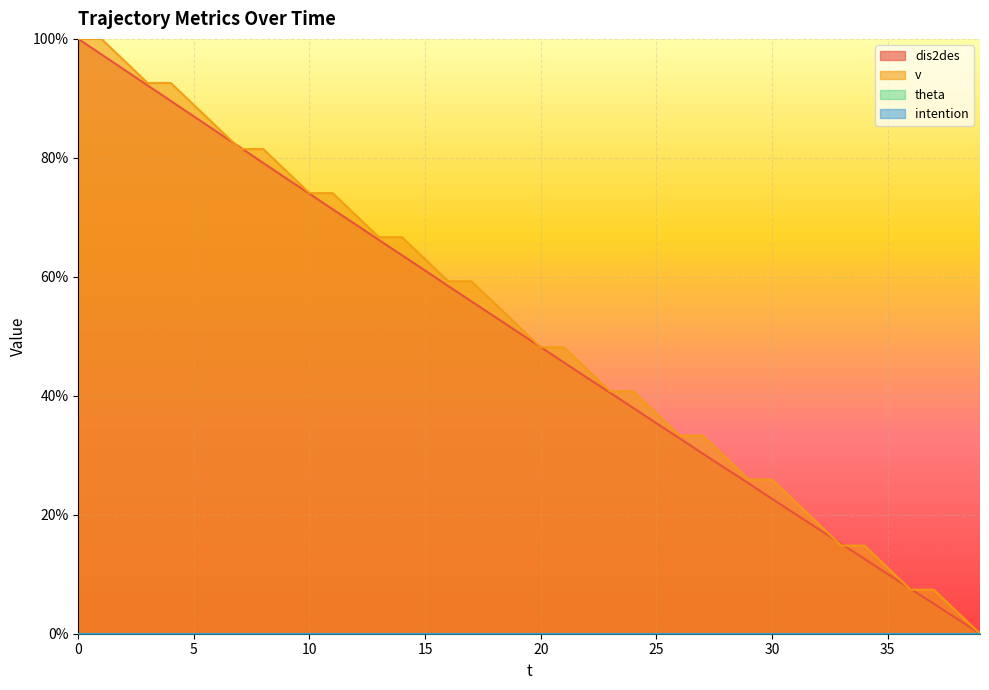

How many values in dis2des are above zero?

39